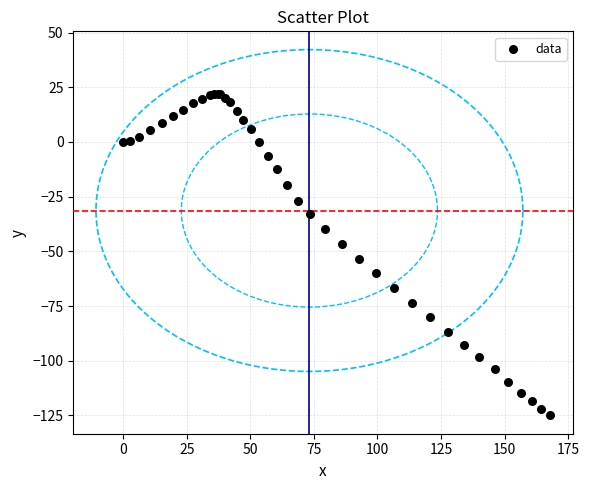

What Y value in the scatter plot is closest to -51?

-53.4